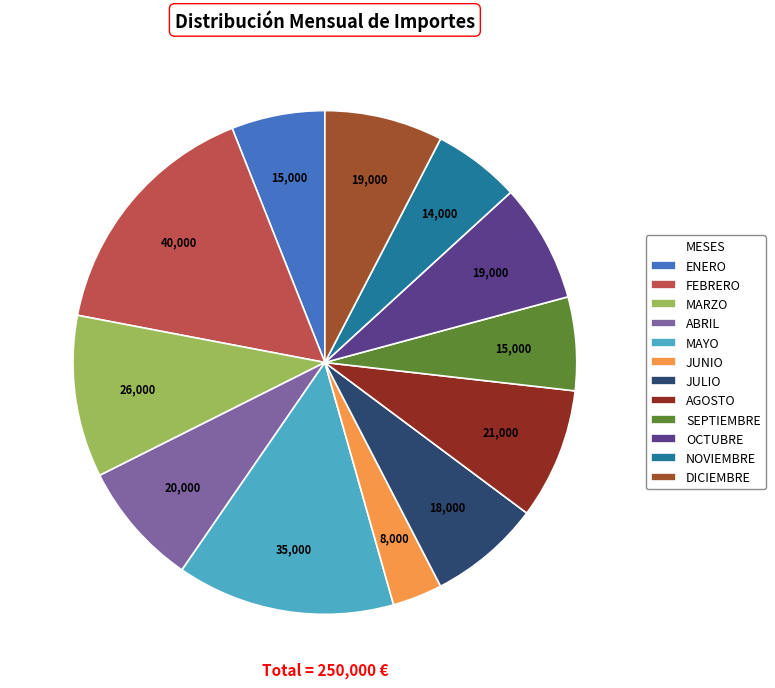

Between OCTUBRE and NOVIEMBRE, which is larger?

OCTUBRE